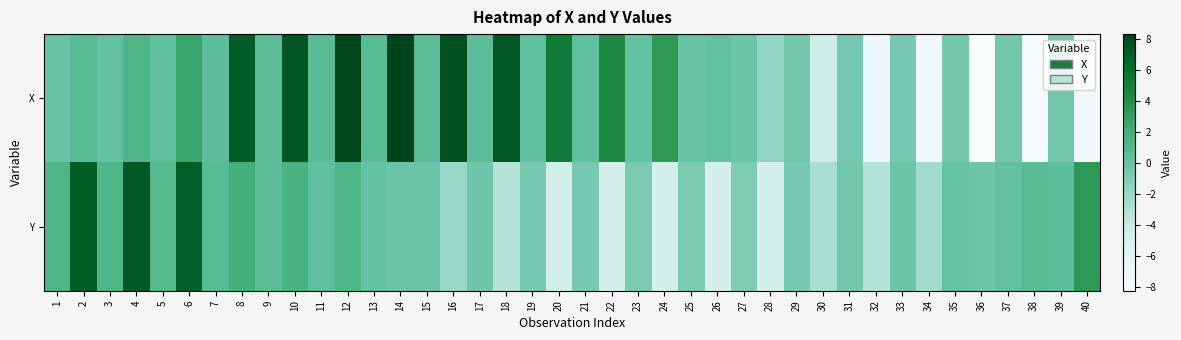

Reading right to left, what are all the values shown in this chart?

X: 40=-7.4	39=-0.5	38=-8.1	37=-0.5	36=-8.2	35=-0.5	34=-7.3	33=-0.6	32=-6.8	31=-0.6	30=-4.4	29=-0.5	28=-1.8	27=-0.3	26=0.2	25=-0.0	24=3.4	23=0.1	22=4.3	21=0.3	20=5.2	19=0.4	18=7.3	17=0.5	16=7.6	15=0.6	14=8.3	13=0.7	12=8.1	11=0.7	10=7.4	9=0.6	8=7.0	7=0.4	6=2.5	5=0.3	4=1.3	3=0.1	2=0.7	1=-0.0
Y: 40=3.4	39=0.5	38=0.7	37=0.2	36=-0.3	35=-0.0	34=-2.4	33=-0.2	32=-3.2	31=-0.4	30=-2.6	29=-0.7	28=-4.8	27=-0.9	26=-4.8	25=-0.9	24=-4.8	23=-0.8	22=-4.8	21=-0.7	20=-4.7	19=-0.6	18=-3.2	17=-0.4	16=-2.0	15=-0.2	14=-0.2	13=0.1	12=1.2	11=0.3	10=1.5	9=0.5	8=1.8	7=0.8	6=6.9	5=1.0	4=7.2	3=1.4	2=7.0	1=1.3